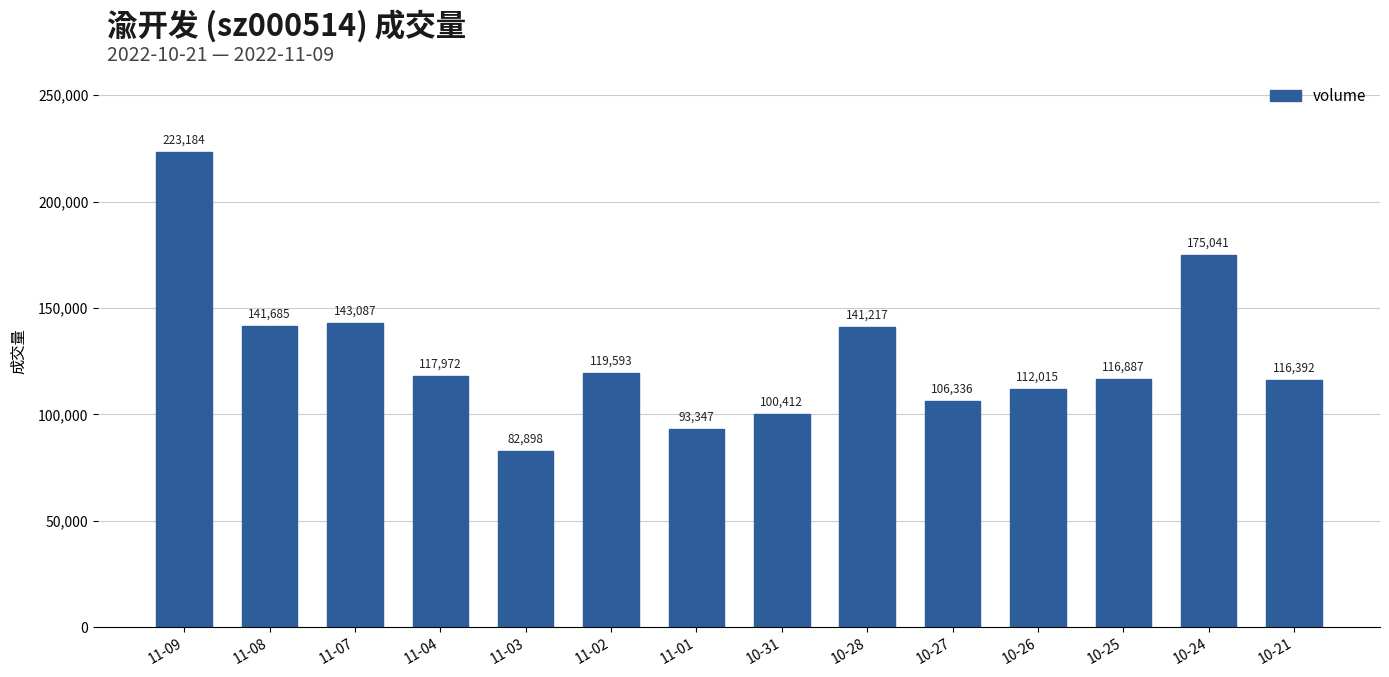

Is it true that the value at 11-07 is 245890?

False